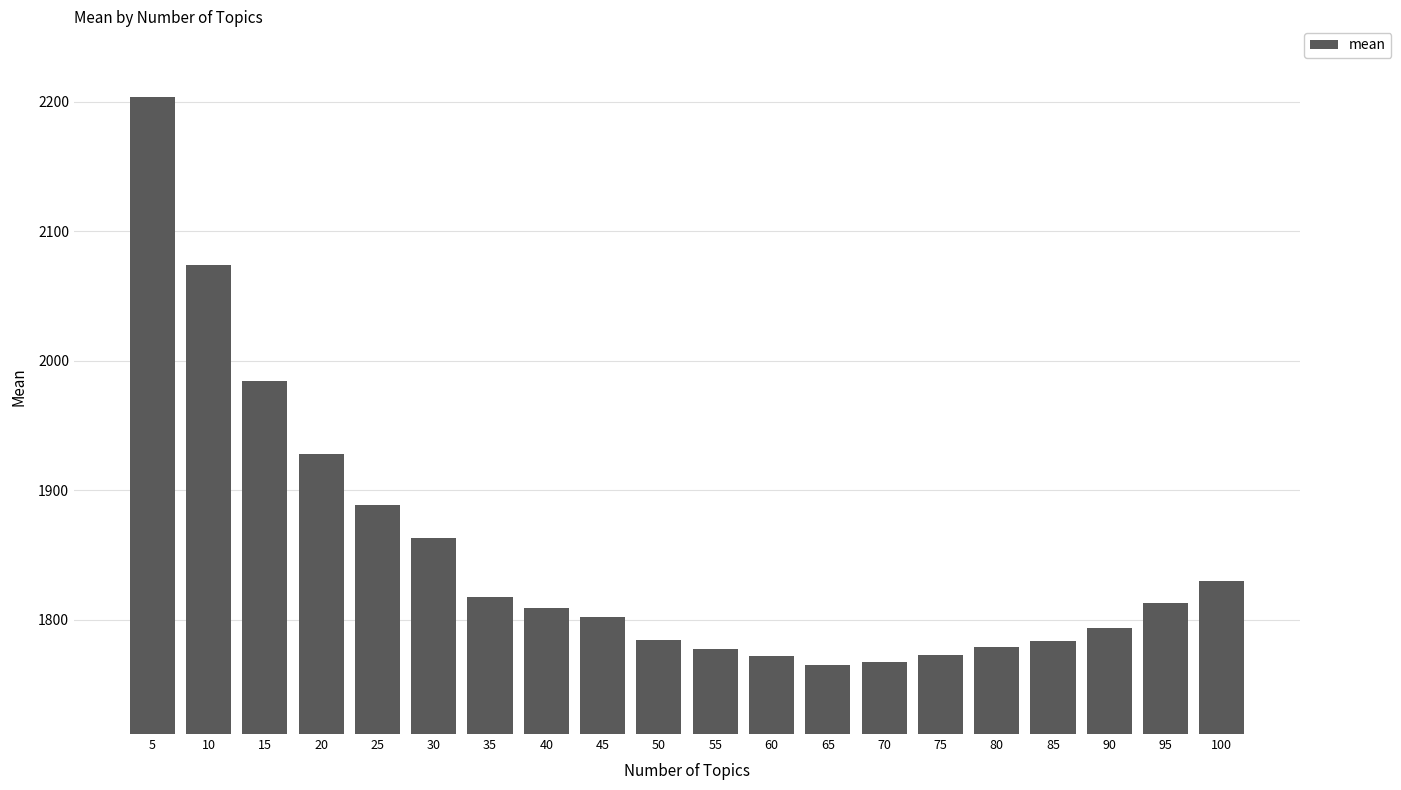

What is the change in value from 50 to 95?

+28.9